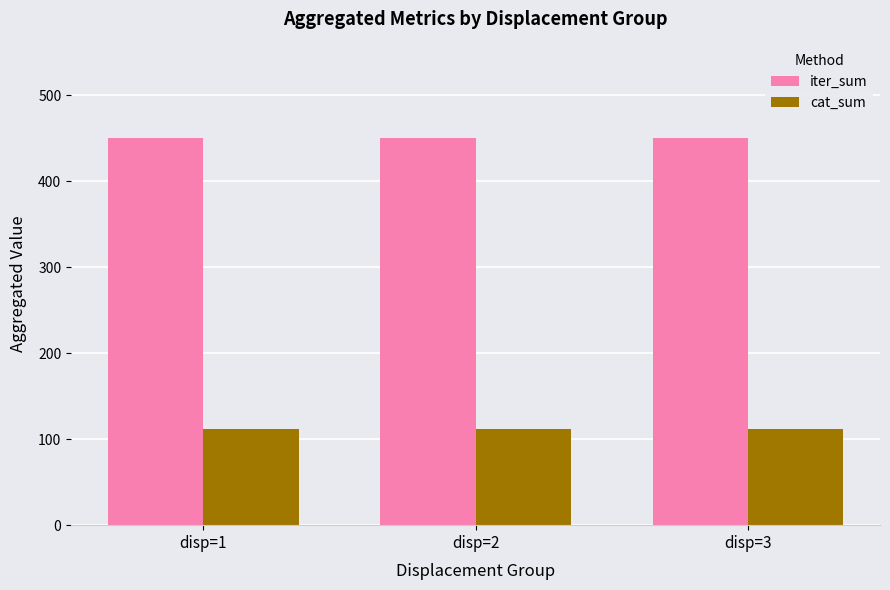

Reading left to right, what are all the values shown in this chart?

iter_sum: 450	450	450
cat_sum: 112	112	112